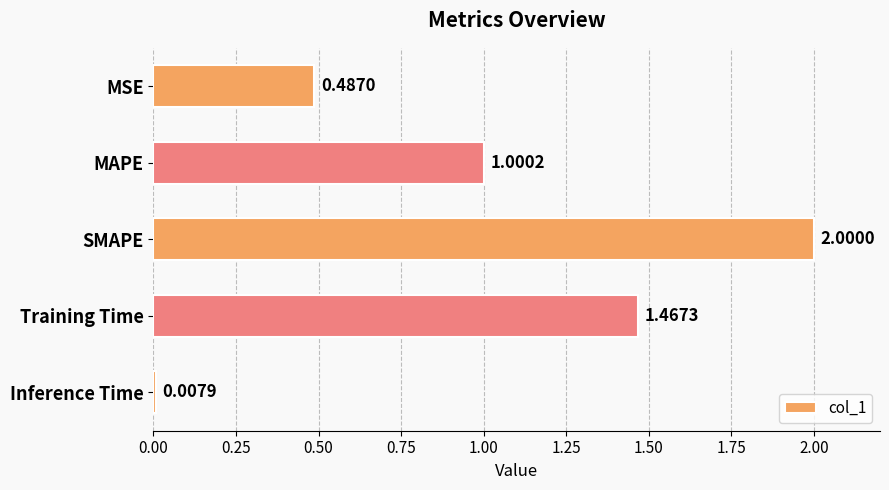

Which label corresponds to the largest value in the chart?

SMAPE